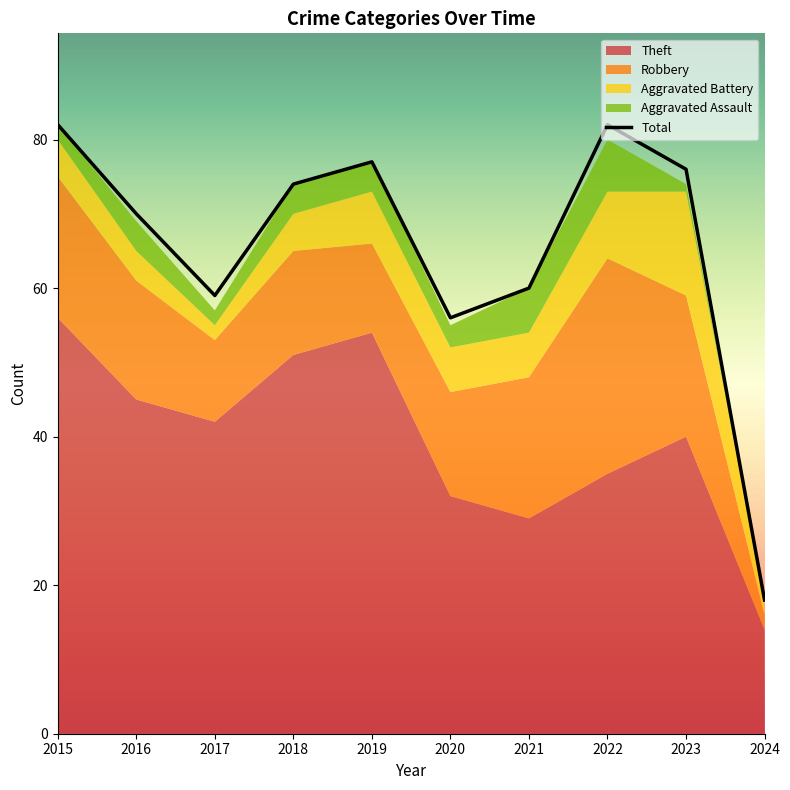

What is the spread (max minus min) of values at 2015?

80